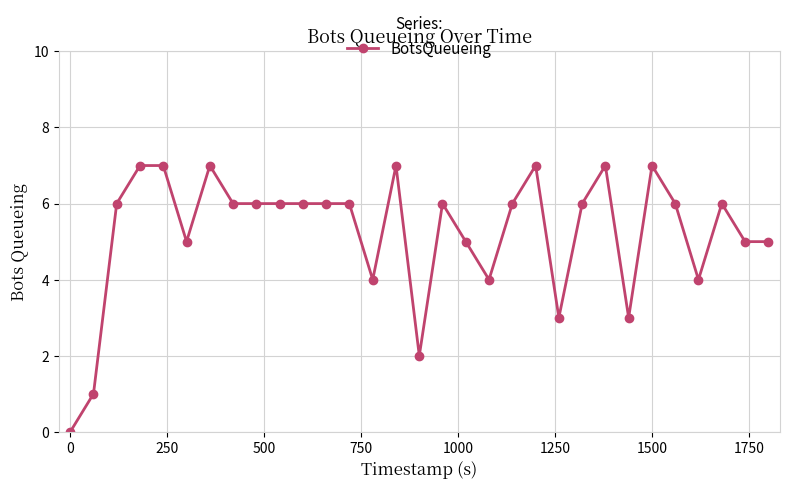

True or false: there are more than 2 points higher than both neighbors.

True